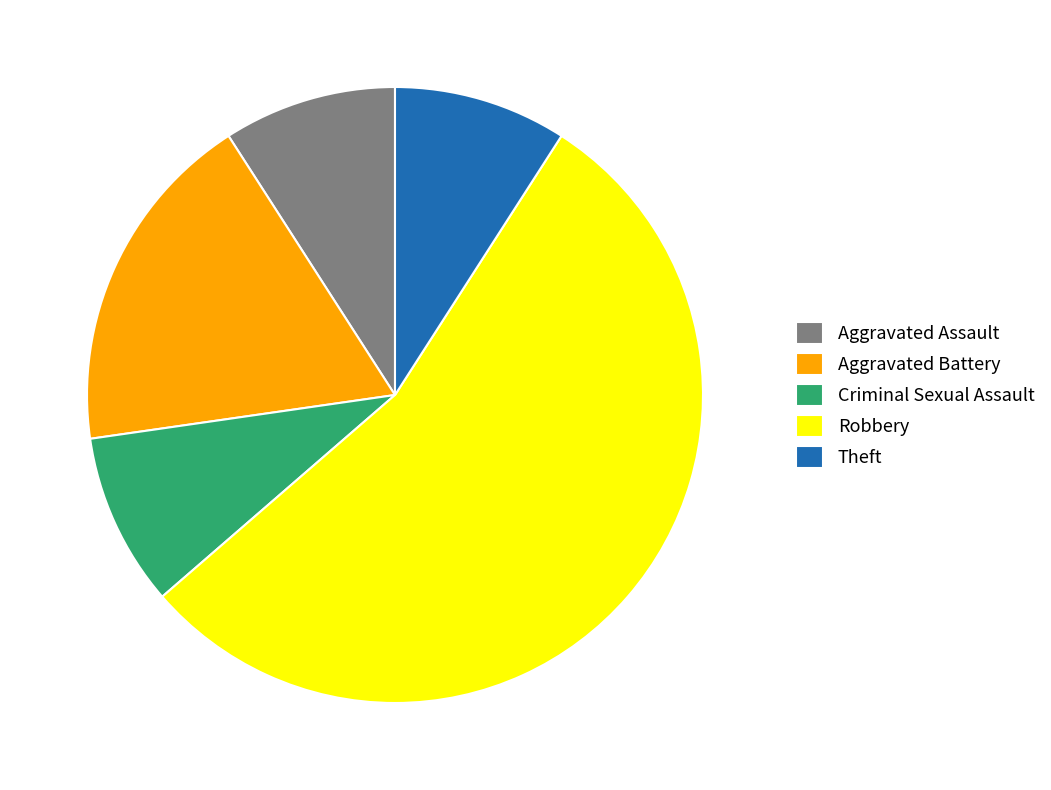

What is the ratio of the value at Robbery to the value at Theft?

6.0